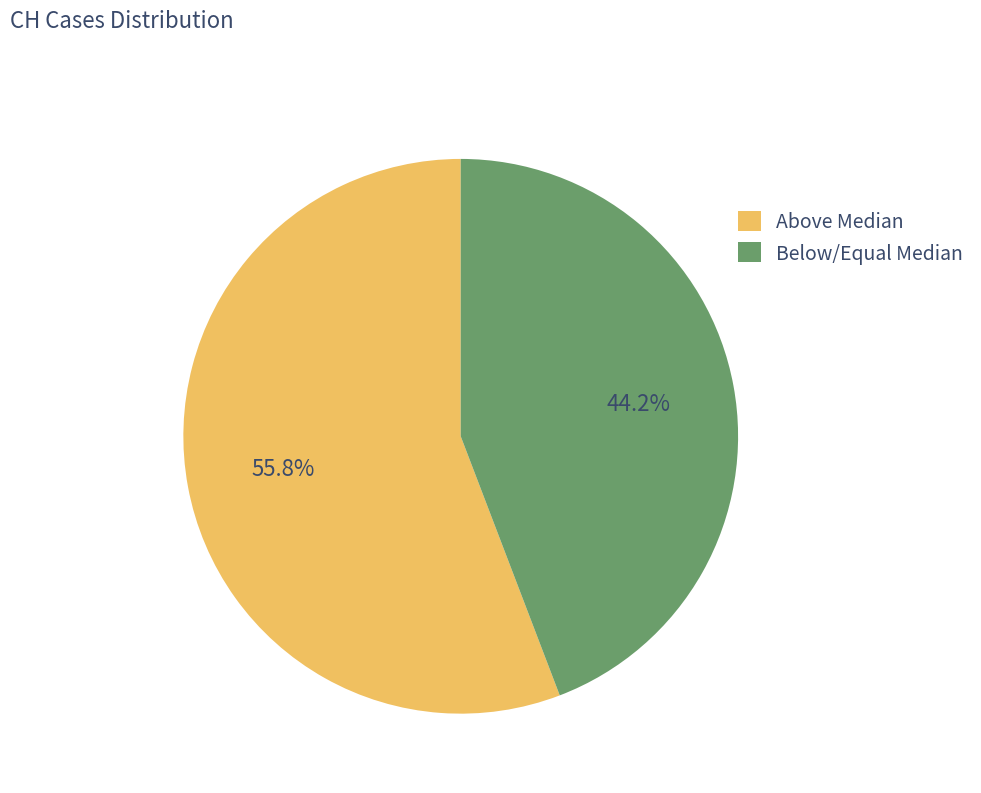

Do Below/Equal Median and Above Median together represent more than half of the pie?

Yes